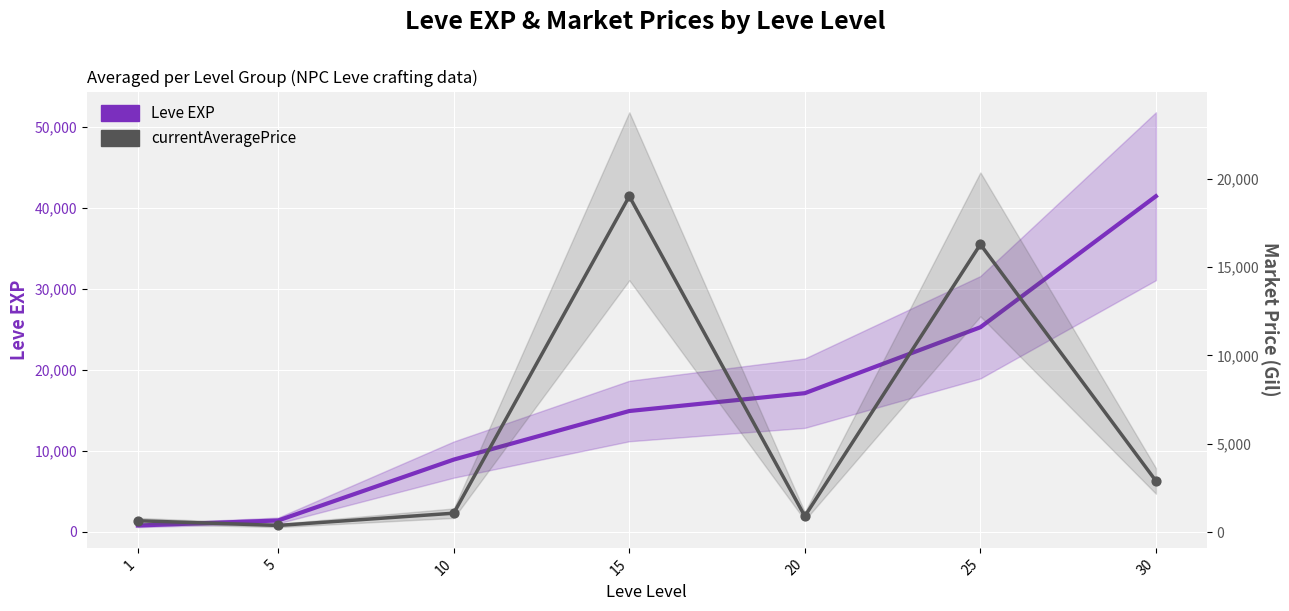

Which series reaches the minimum Y coordinate?

currentAveragePrice